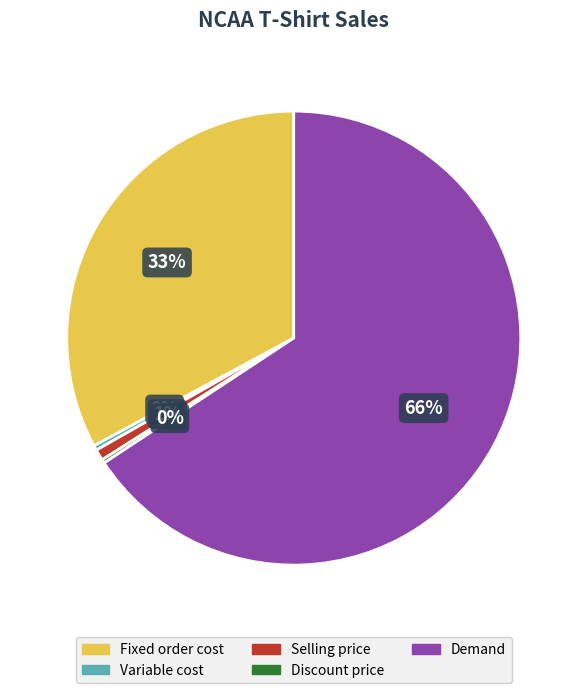

To the nearest percent, what is the combined percentage of Selling price and Variable cost?

1%